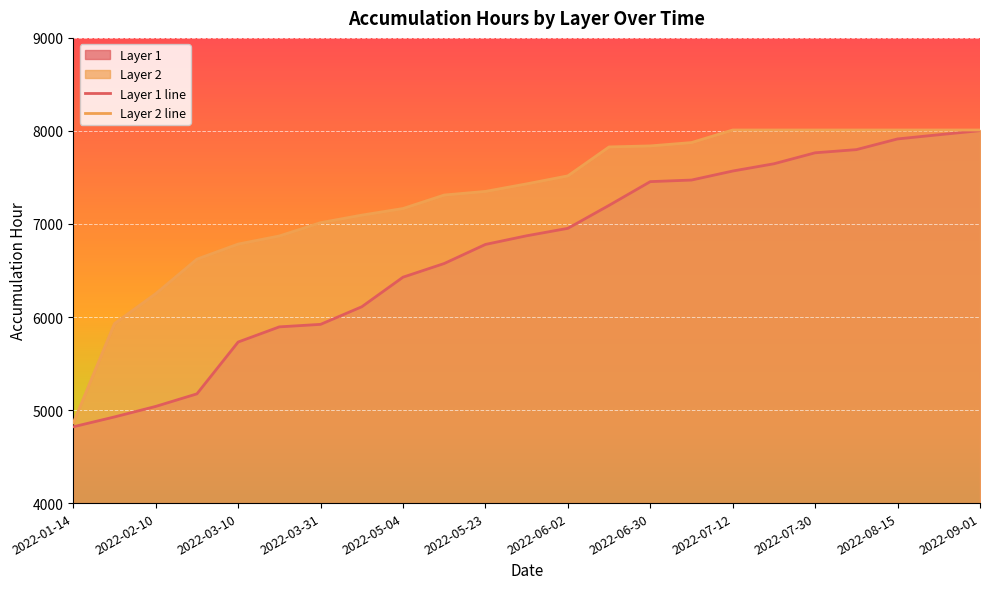

What is the minimum value shown in the chart?

4820